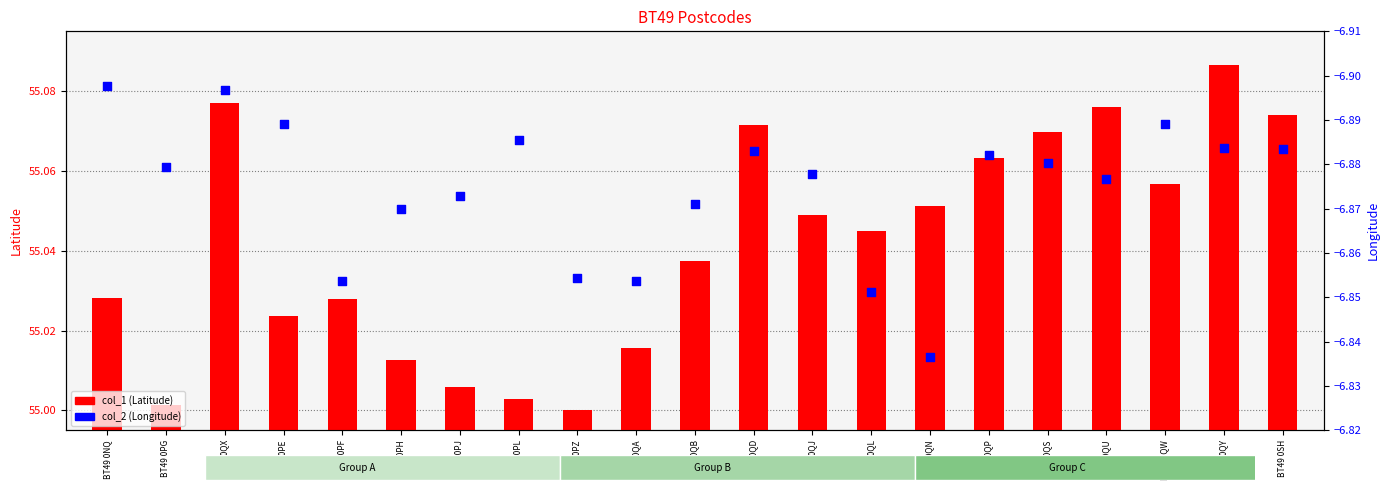

At which category is the sum across all series the highest?

BT49 0QN